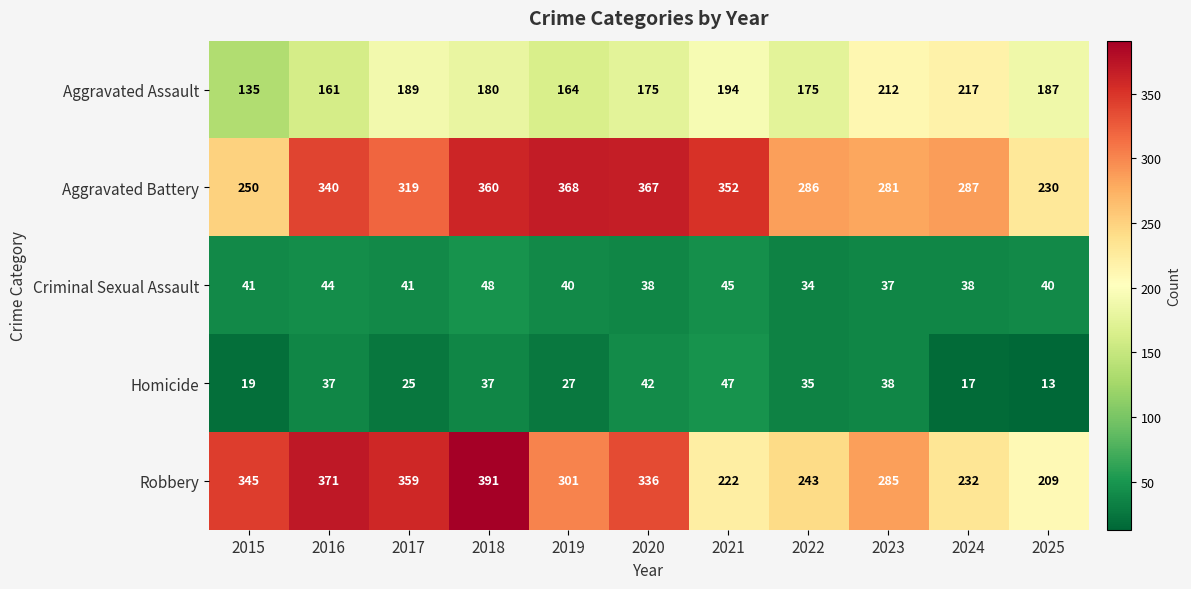

How many distinct data groups are displayed?

5